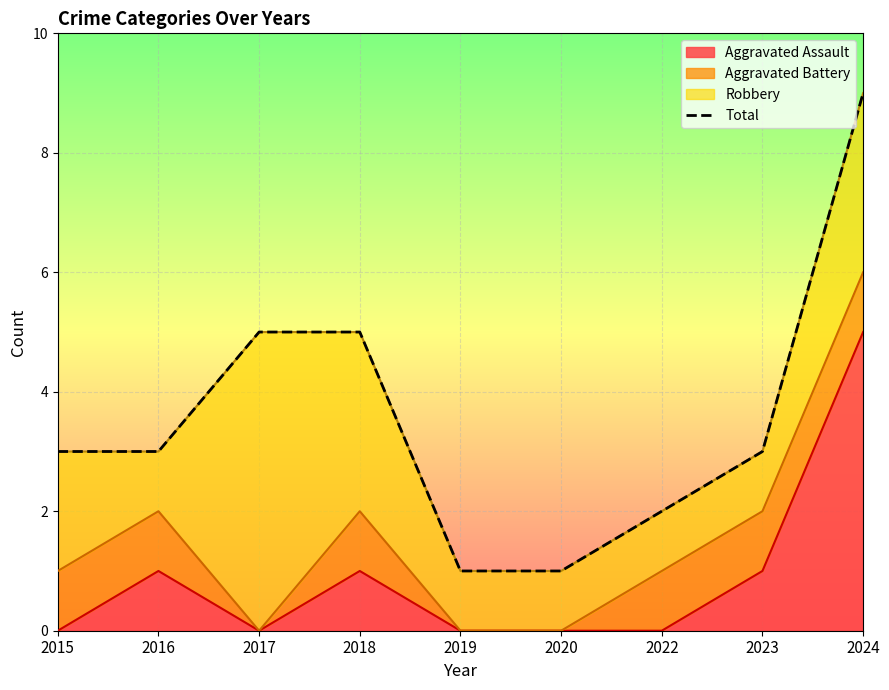

The value of Aggravated Assault at 2024 is 5. True or false?

True